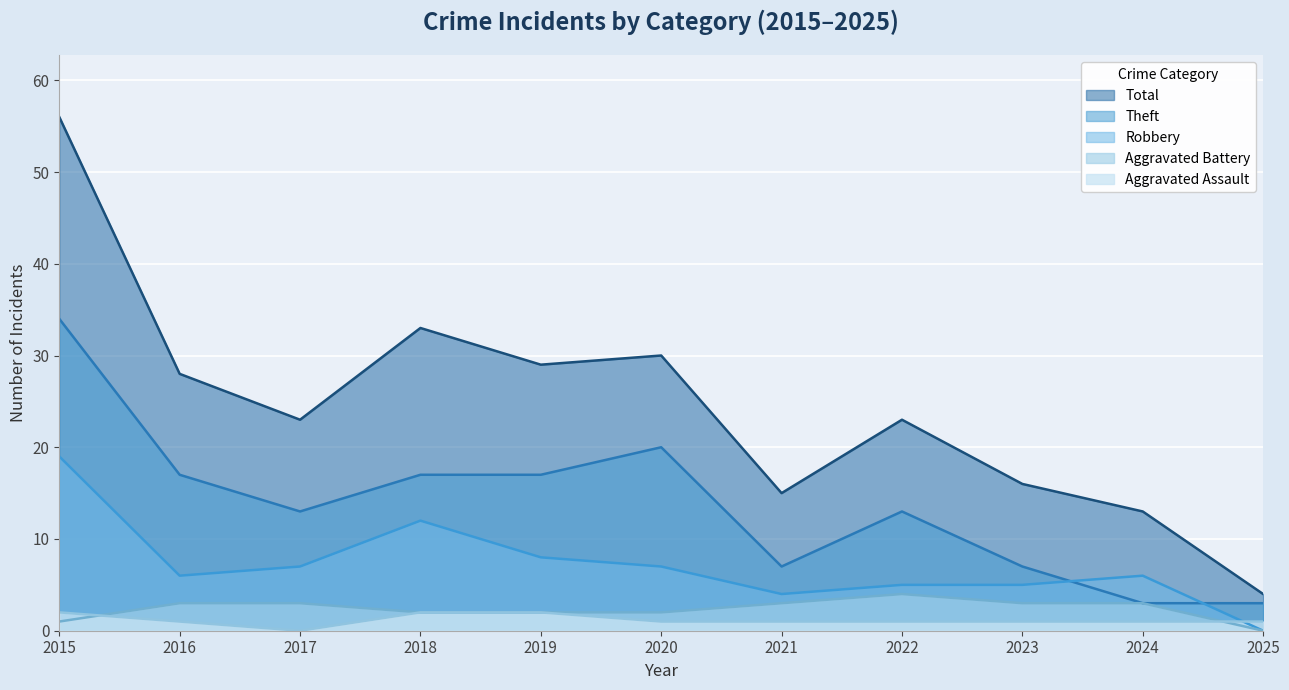

At which category is the sum across all series the highest?

2015